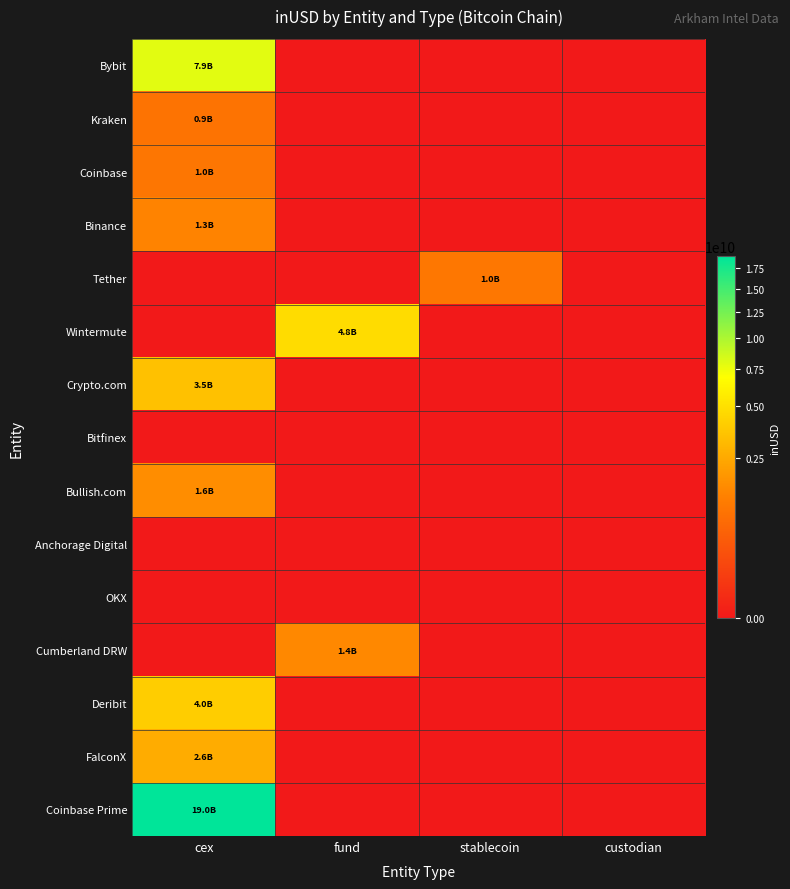

Which series has the largest total across all categories?

Coinbase Prime